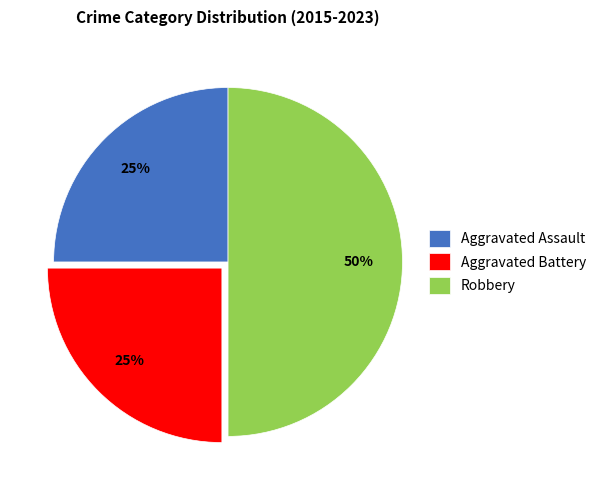

Do Robbery and Aggravated Assault together represent more than half of the pie?

Yes